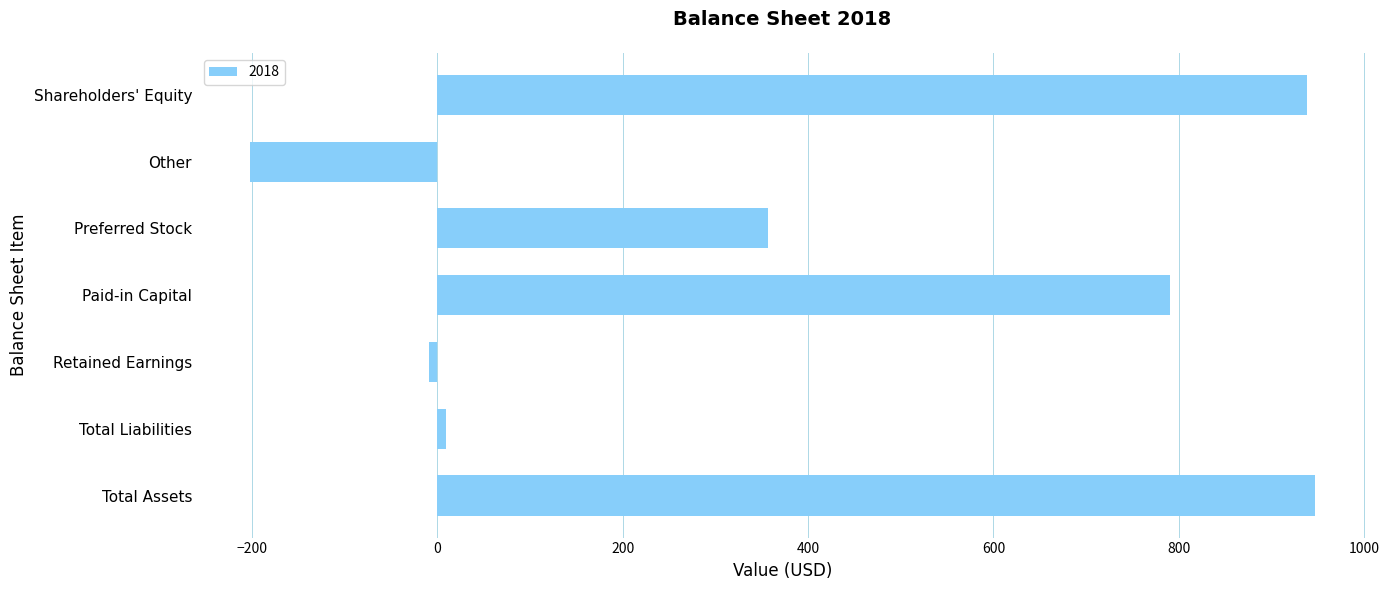

What is the difference between the maximum and minimum values?

1149